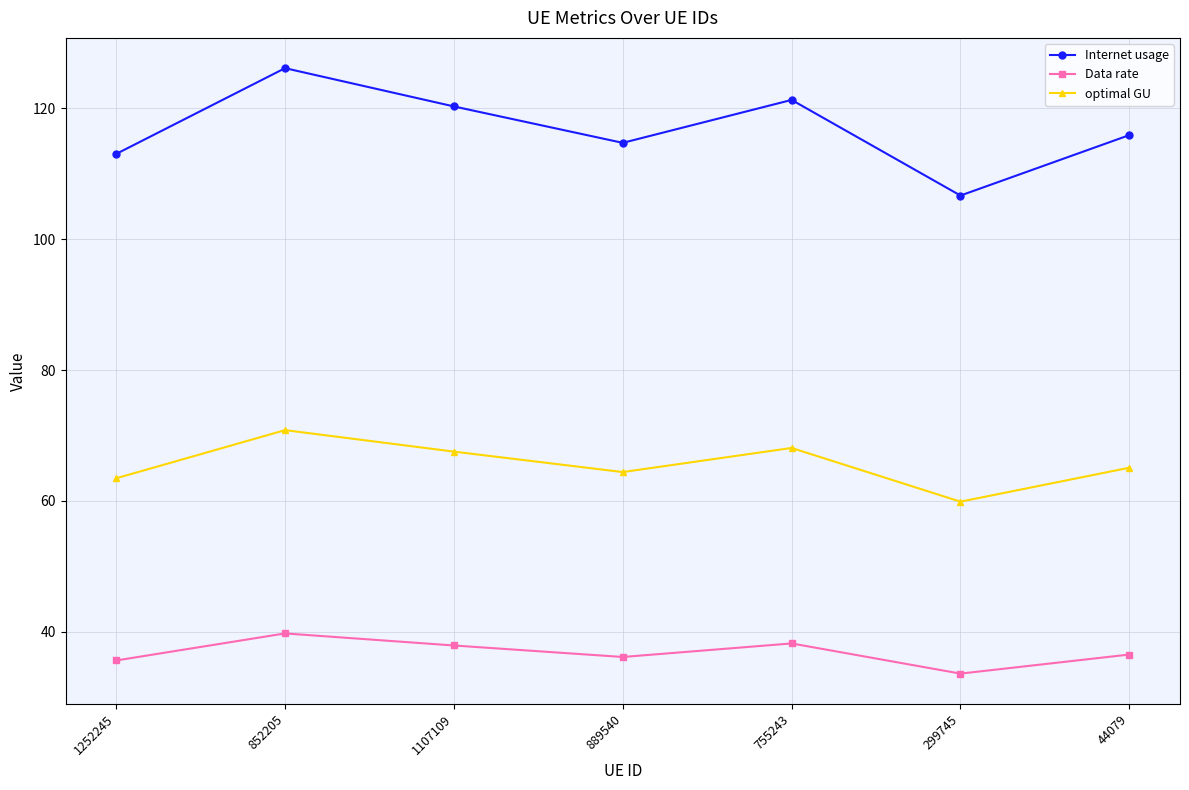

True or false: Data rate has more than 0 points higher than both neighbors.

True